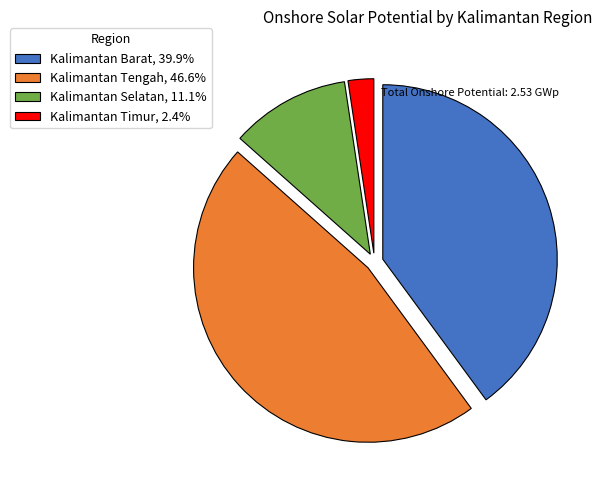

How many slices are in this pie chart?

4